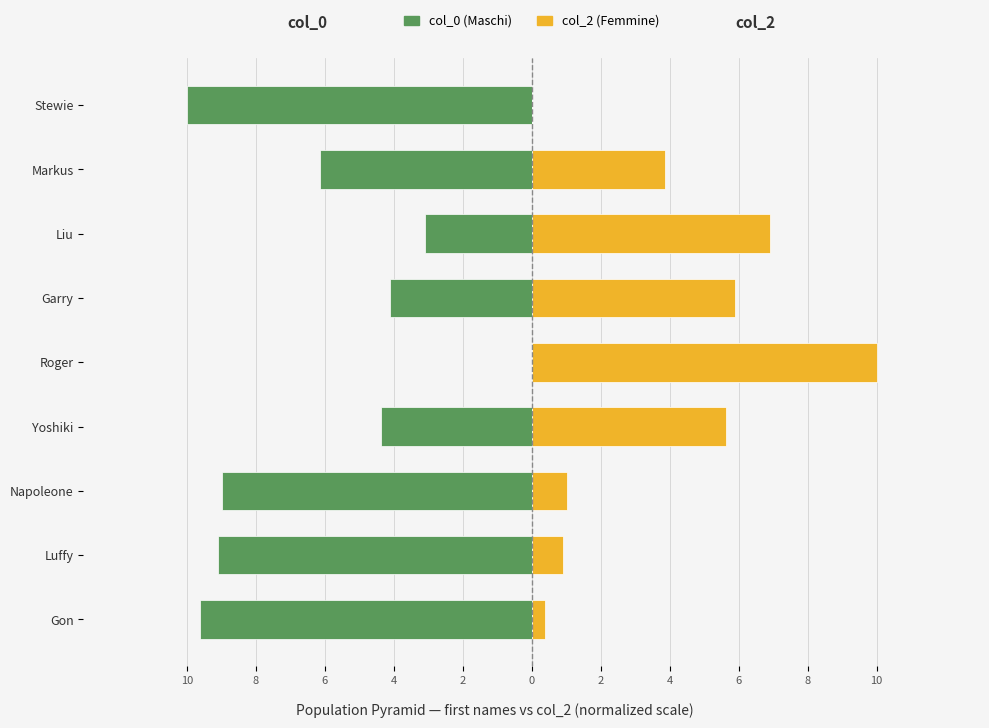

How many distinct data groups are displayed?

2